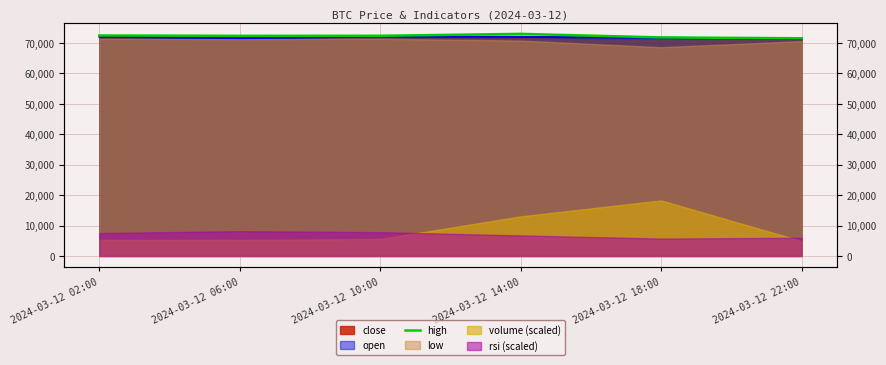

Where is the first local maximum?

2024-03-12 14:00